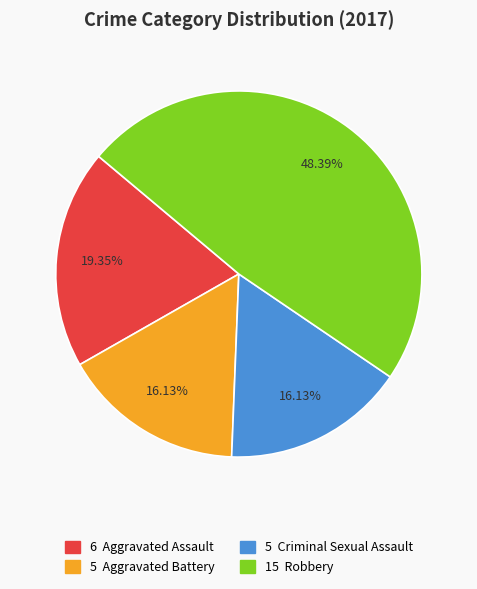

Is there any slice that represents more than half of the pie?

No